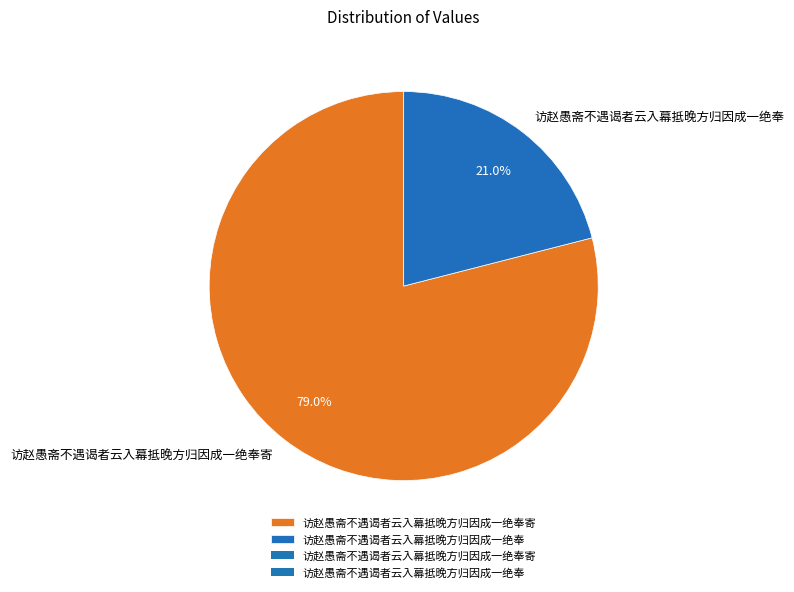

How many slices are in this pie chart?

2